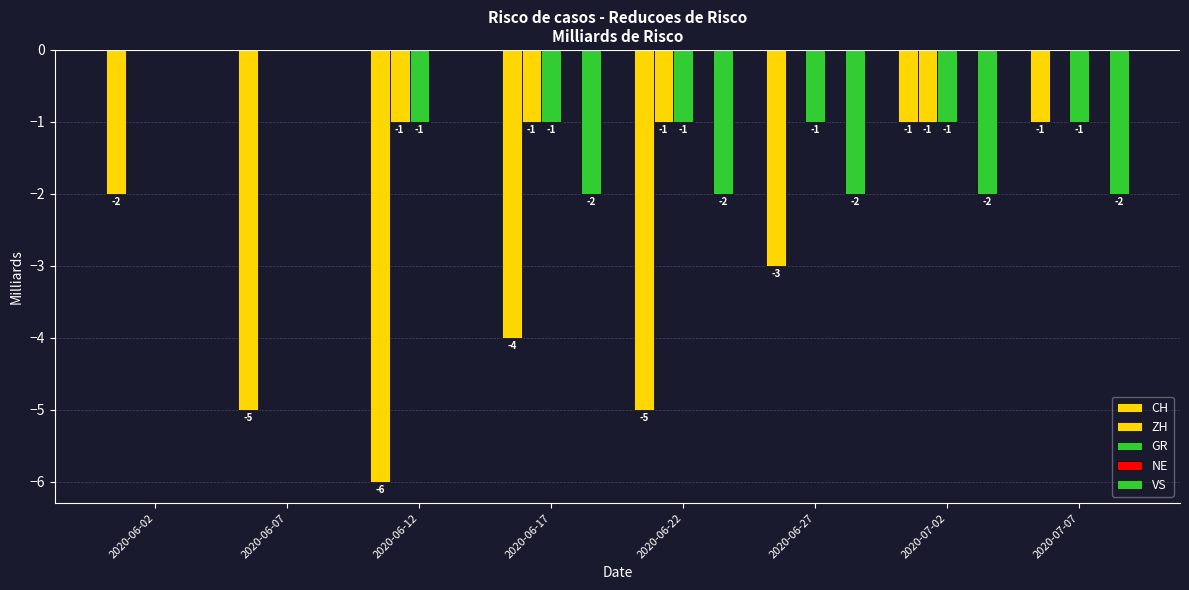

At which label does GR reach its minimum?

2020-06-12